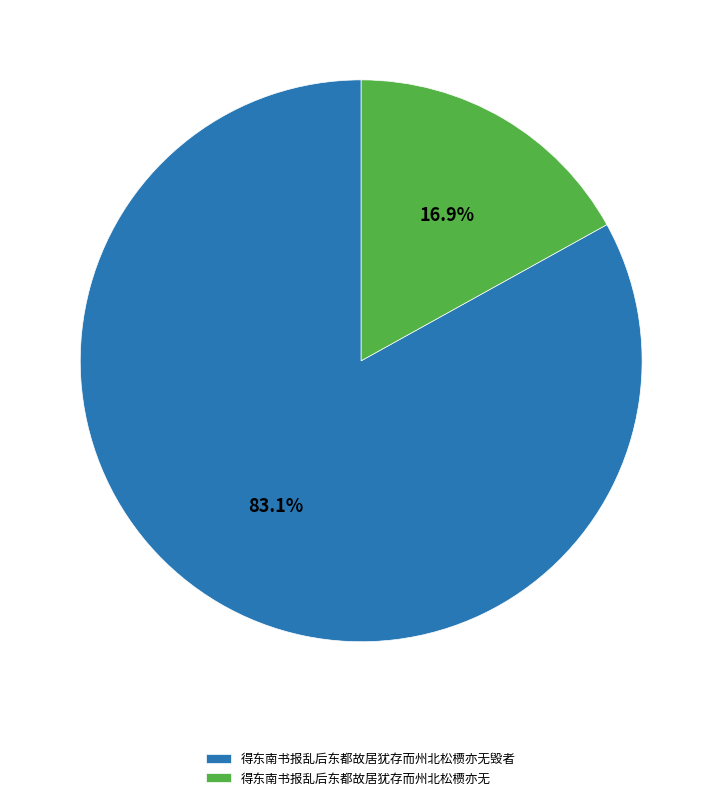

Rank the categories by value from highest to lowest.

得东南书报乱后东都故居犹存而州北松槚亦无毁者, 得东南书报乱后东都故居犹存而州北松槚亦无